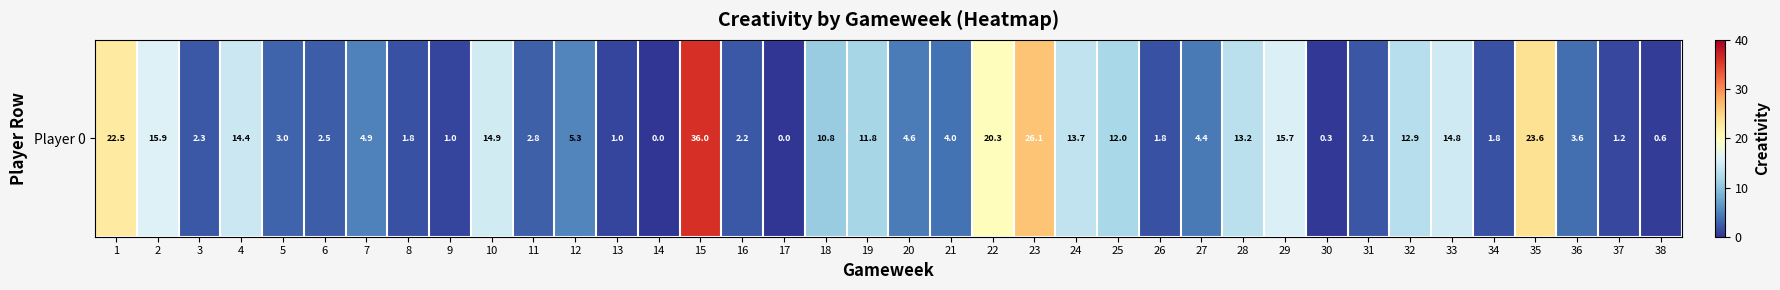

What is the sum of all values?

329.8